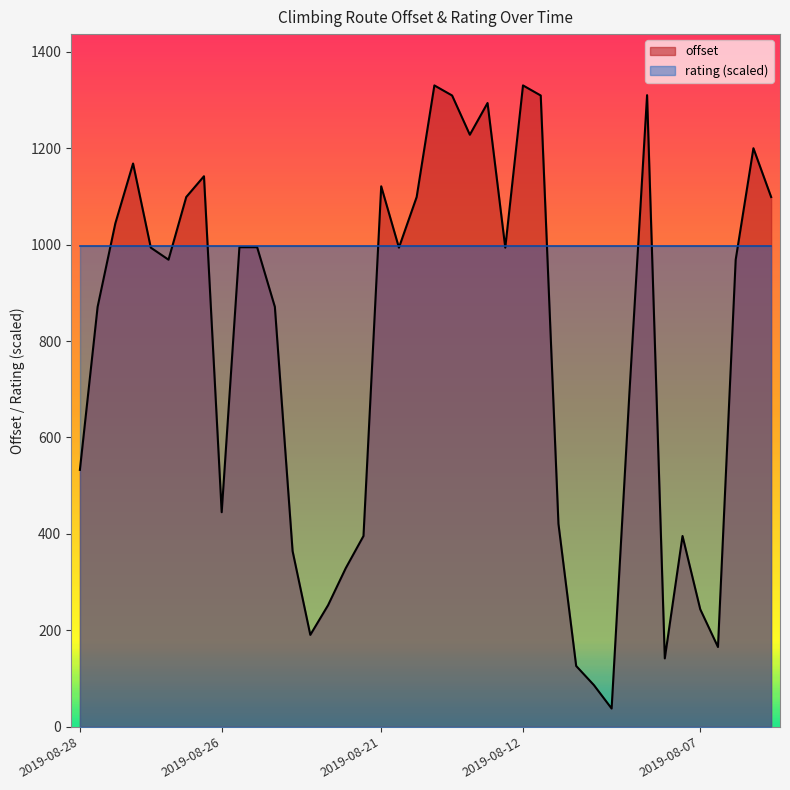

Reading left to right, extract all data points from this chart.

532.7	870.9	1044.1	1168.2	993.7	968.7	1098.7	1141.8	444.9	994.6	994.6	870.9	364.3	190.5	251.9	328.9	395.6	1120.9	993.7	1098.7	1330.2	1309.3	1227.9	1293.7	993.7	1330.2	1309.3	420.7	126.0	86.3	37.7	689.8	1310.0	141.7	395.6	243.6	165.3	968.7	1199.9	1098.7